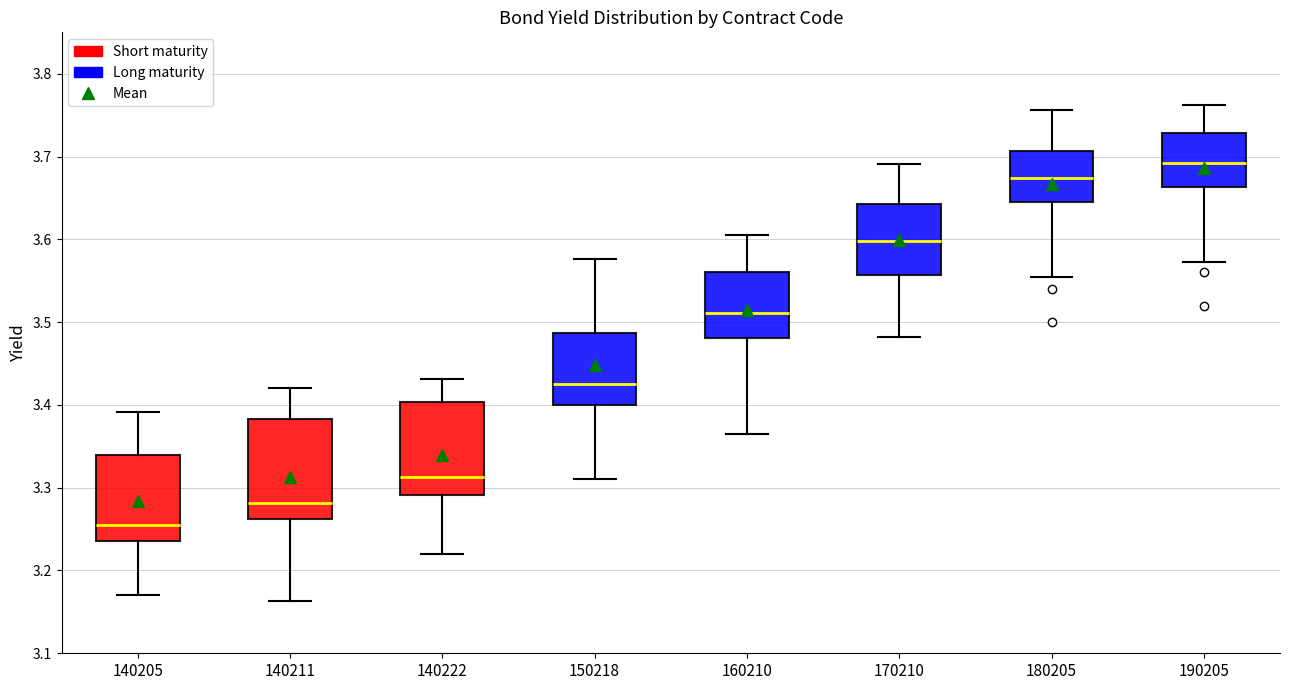

Where is the upper edge of the box at x = 160210 on the y-axis? The values are not printed on the chart, so give them approximately, as read against the axis.

3.56